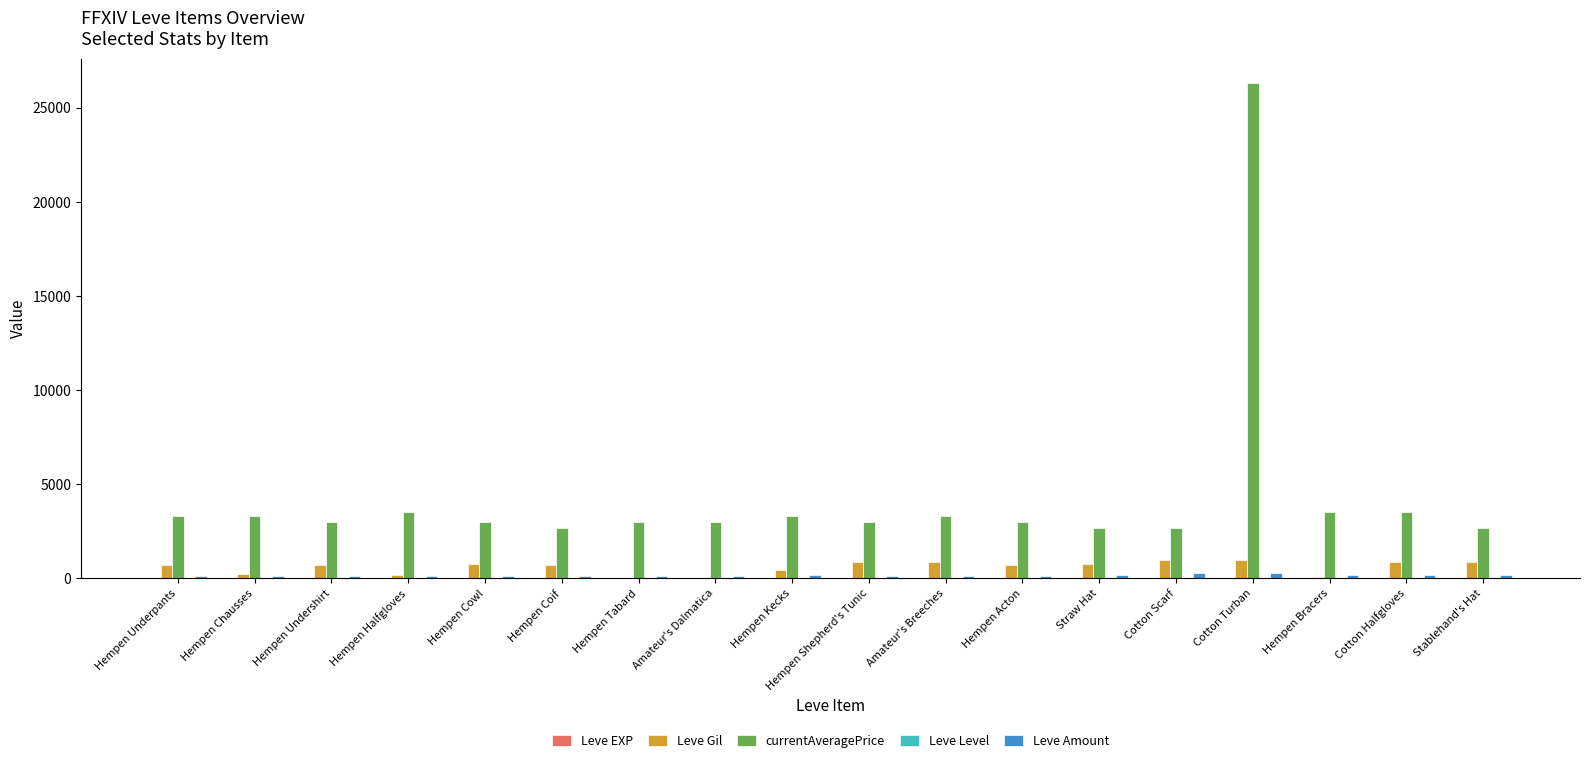

Which category has the highest value across all series?

Cotton Turban